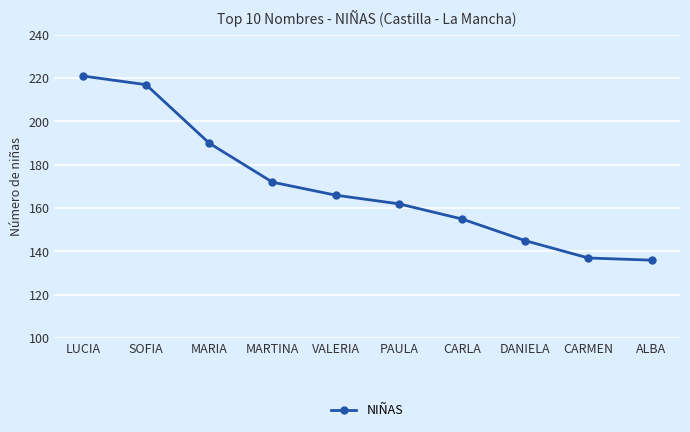

How many values are below 166?

5